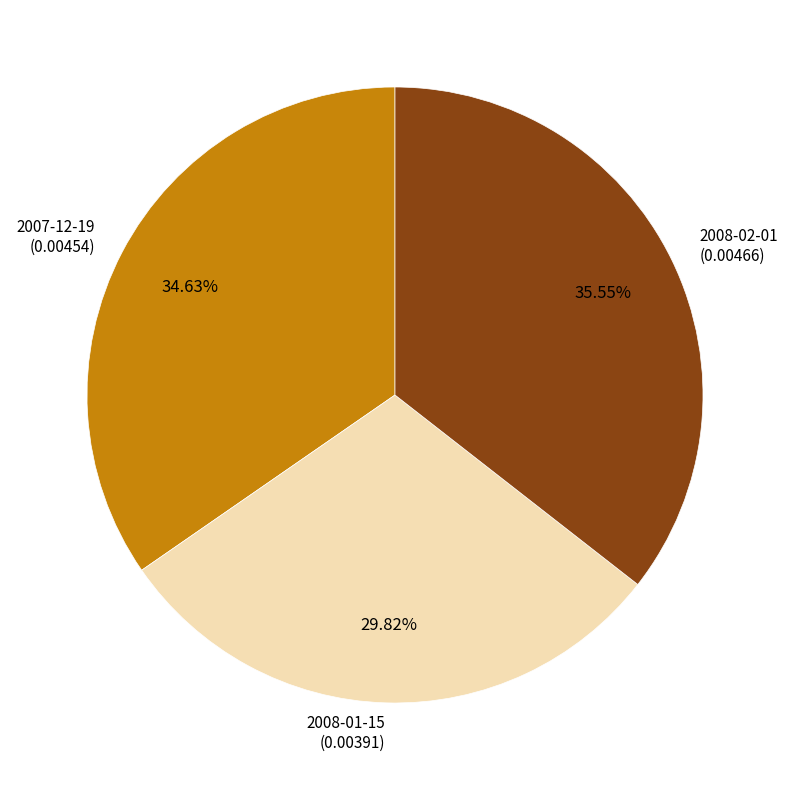

How many slices are in this pie chart?

3